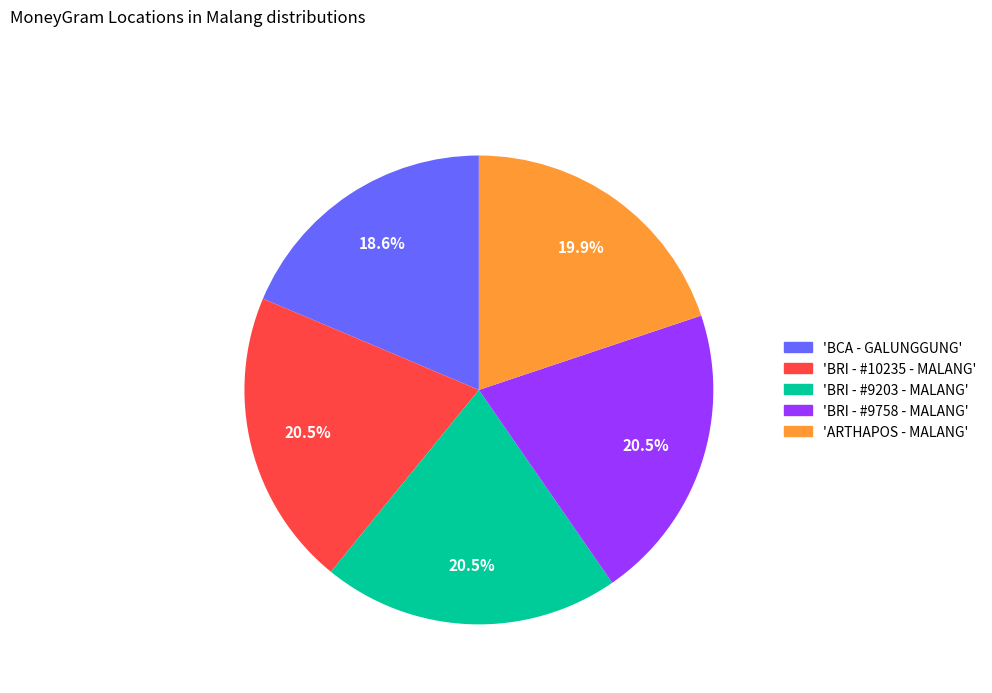

Is there a majority slice in this chart?

No